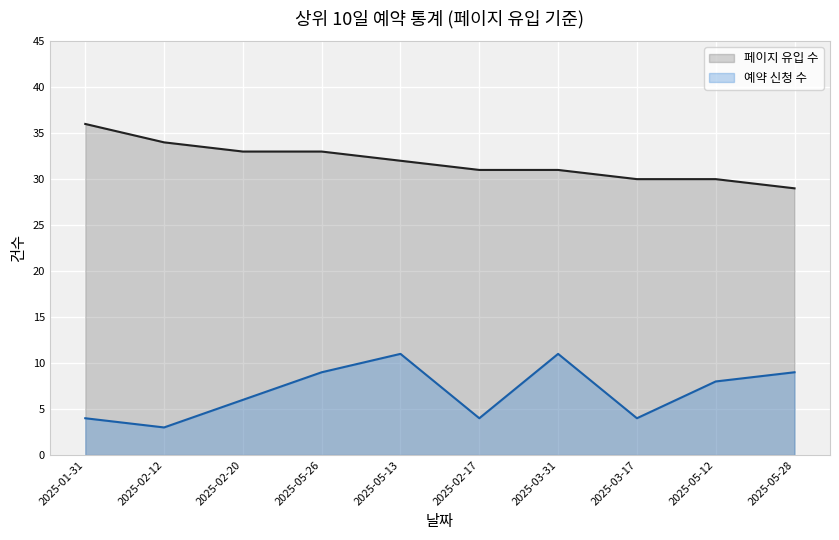

What is the average value of the 페이지 유입 수 series?

32